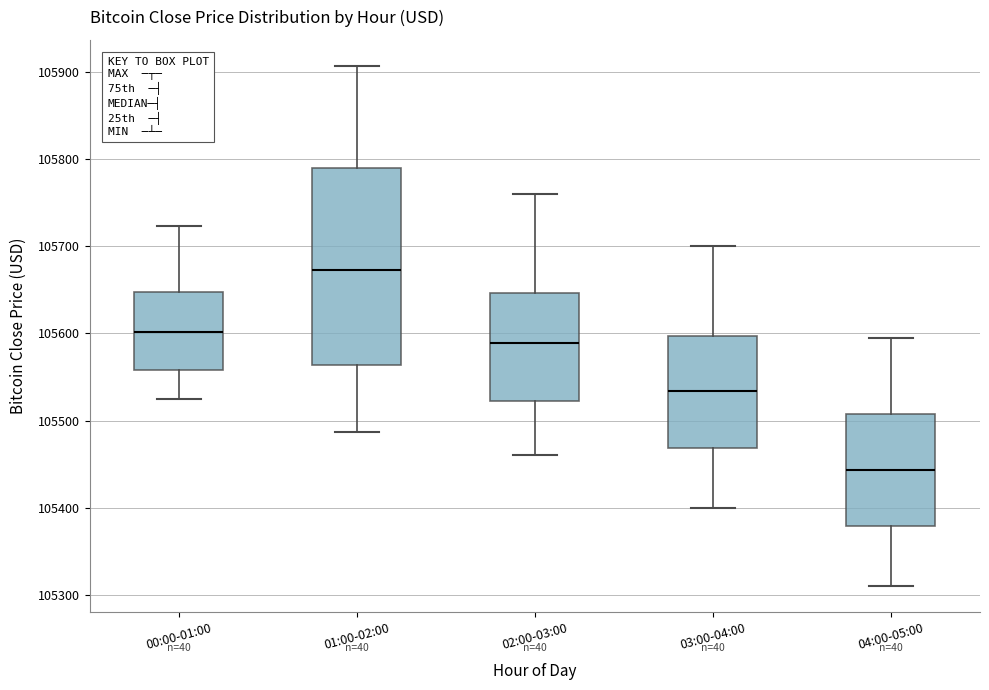

Which box's median line is the lowest?

04:00-05:00